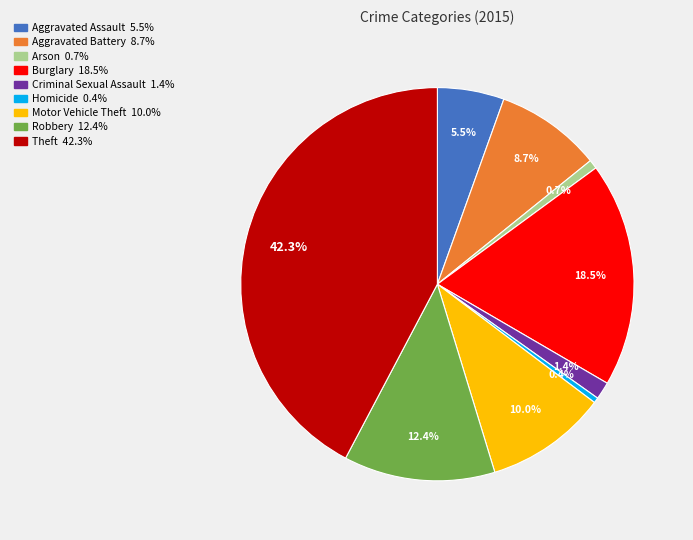

True or false: Robbery accounts for 7% of the total.

False